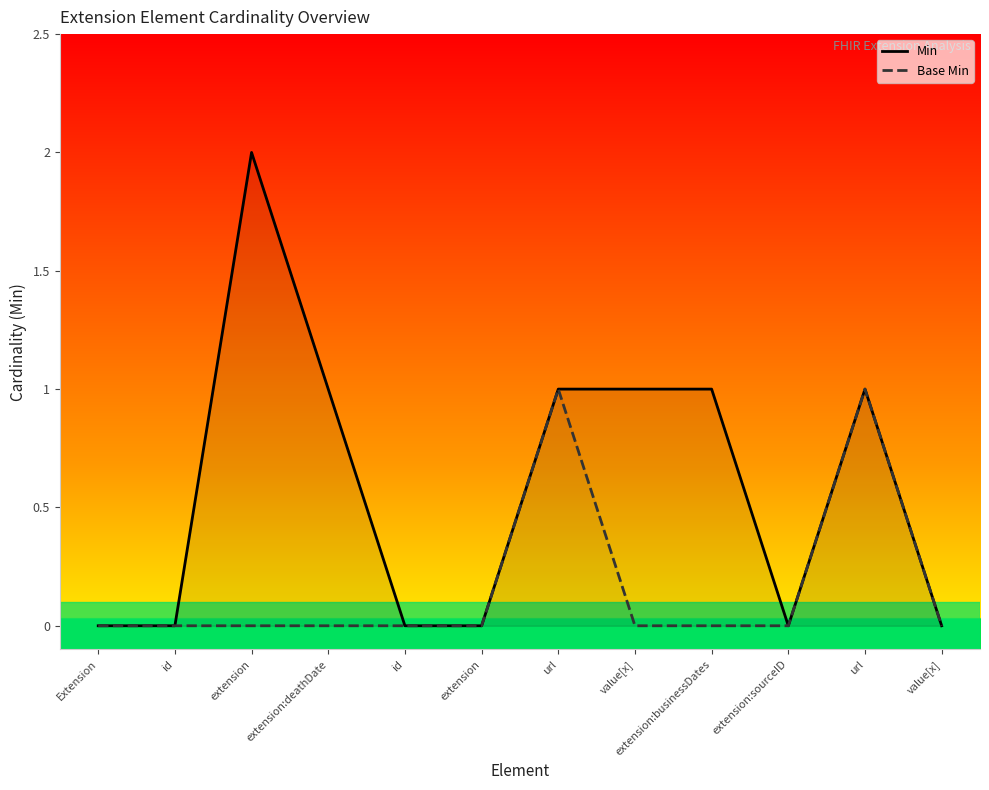

Reading left to right, transcribe all the data shown in this chart.

Min: 0	0	2	1	0	0	1	1	1	0	1	0
Base Min: 0	0	0	0	0	0	1	0	0	0	1	0